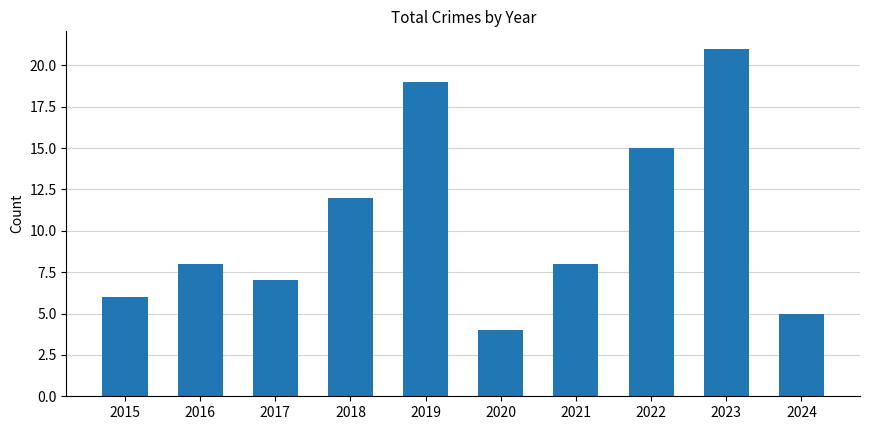

Where is the data nearest to the value 12?

2018